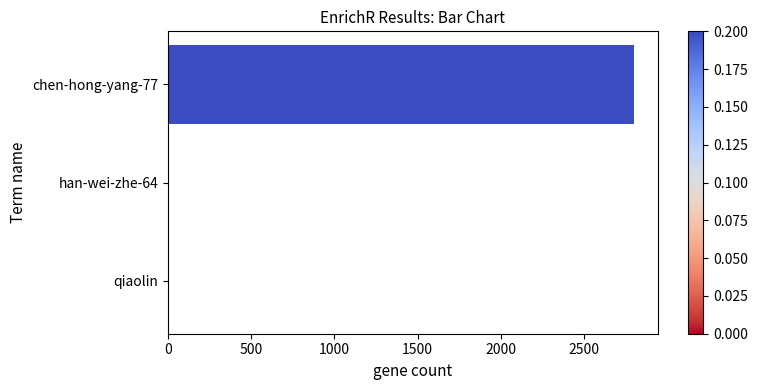

The chart shows a value of 660 at chen-hong-yang-77. True or false?

False